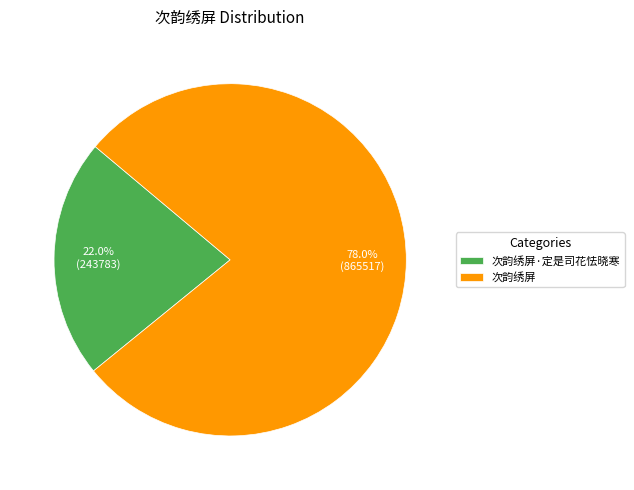

Which slice is the smallest?

次韵绣屏·定是司花怯晓寒